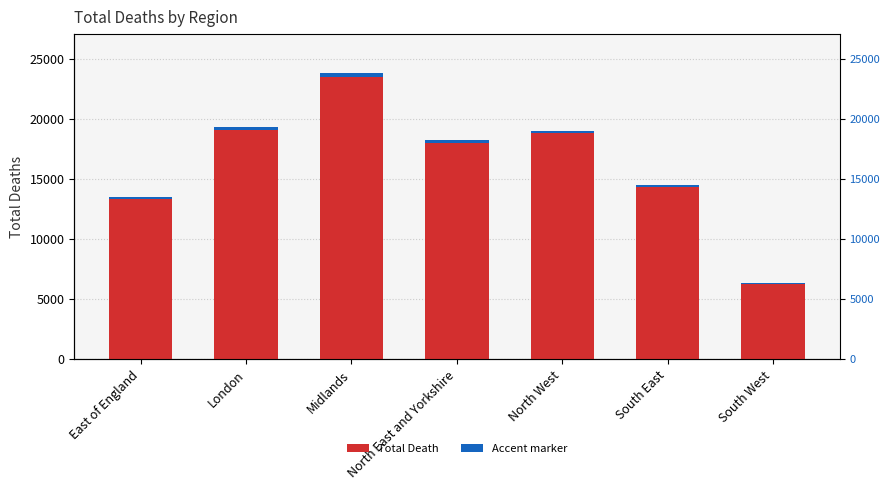

What is the label of the 3rd bar from the right?

North West